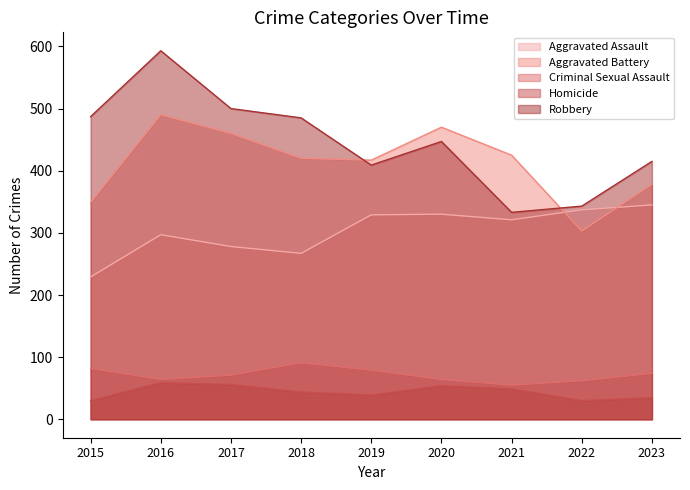

What is the value of the Homicide point at the 4th from the left?

44